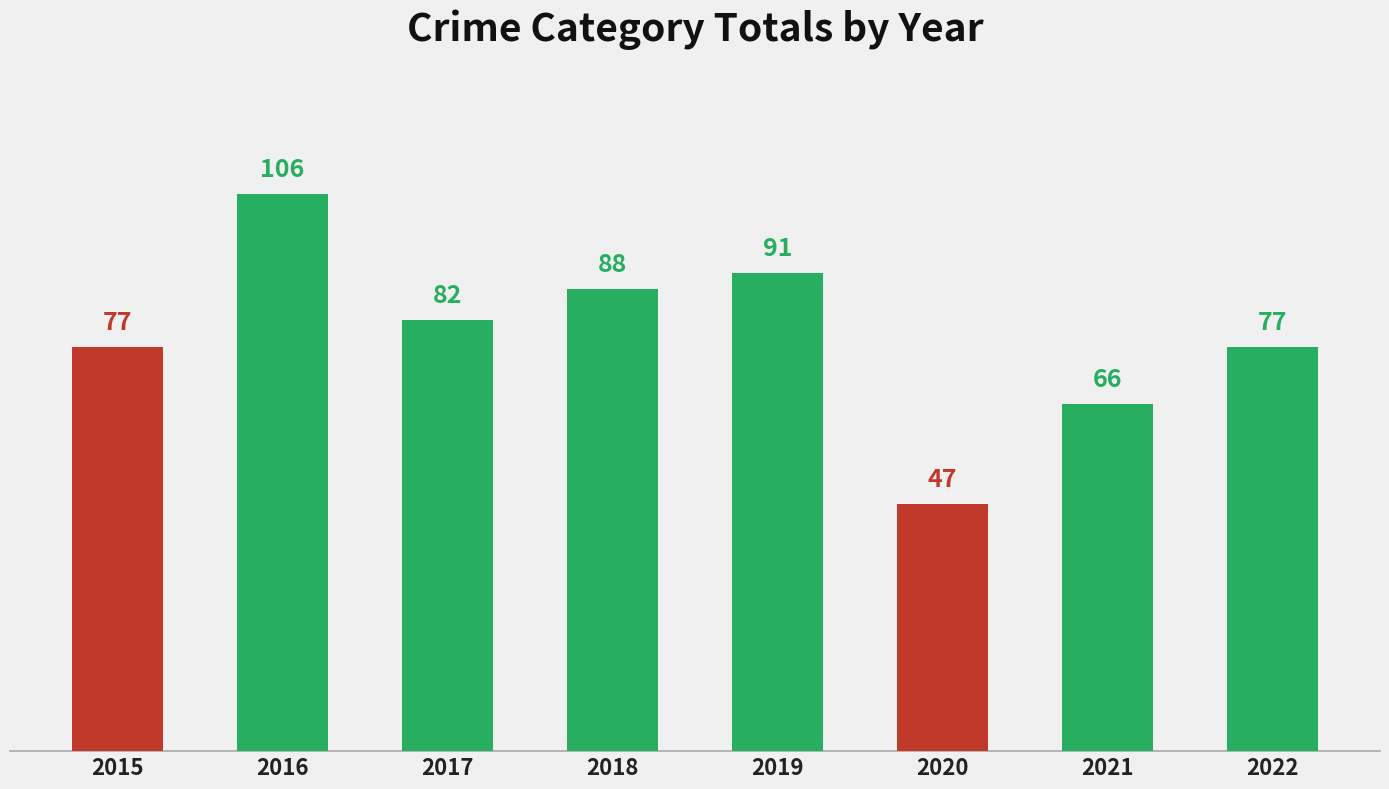

What is the change in value from 2018 to 2021?

-22